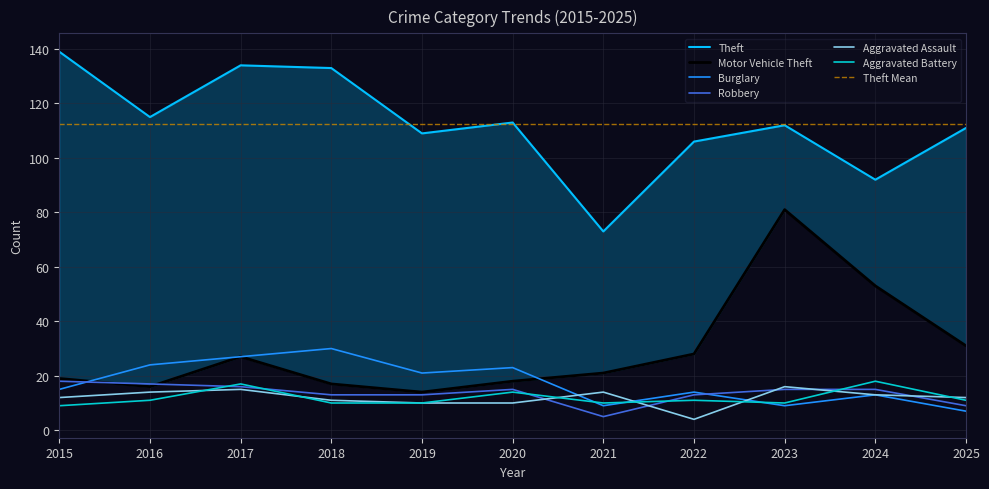

Reading left to right, what are all the values shown in this chart?

Theft: 139	115	134	133	109	113	73	106	112	92	111
Motor Vehicle Theft: 19	16	27	17	14	18	21	28	81	53	31
Burglary: 15	24	27	30	21	23	9	14	9	13	7
Robbery: 18	17	16	13	13	15	5	13	15	15	9
Aggravated Assault: 12	14	15	11	10	10	14	4	16	13	12
Aggravated Battery: 9	11	17	10	10	14	10	11	10	18	11